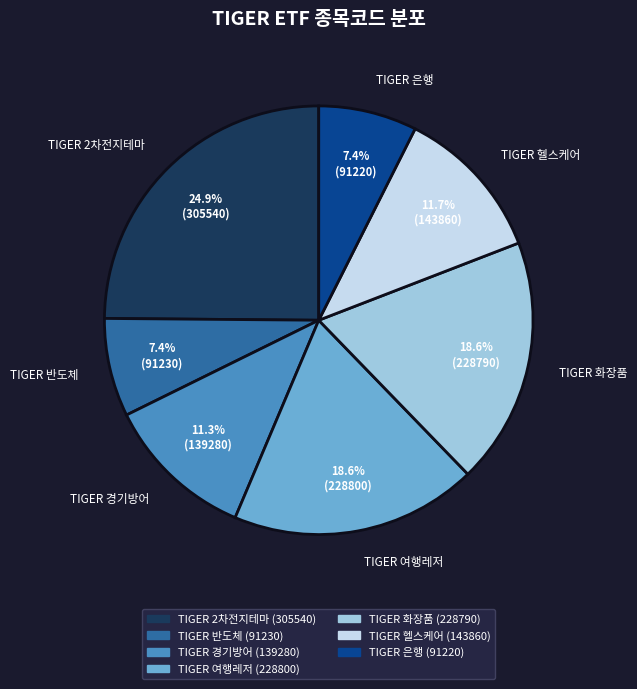

To the nearest percent, what is the combined percentage of TIGER 2차전지테마 and TIGER 경기방어?

36%